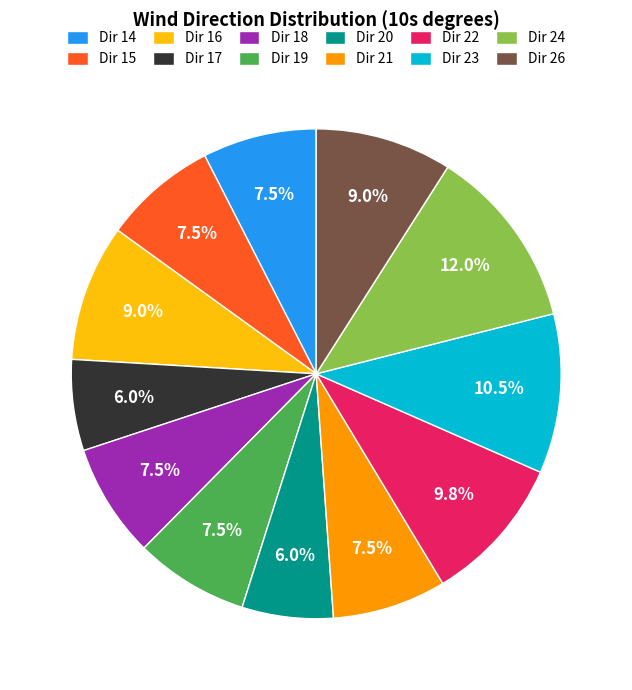

Combined, what portion of the pie is Dir 15 and Dir 24?

19.5%